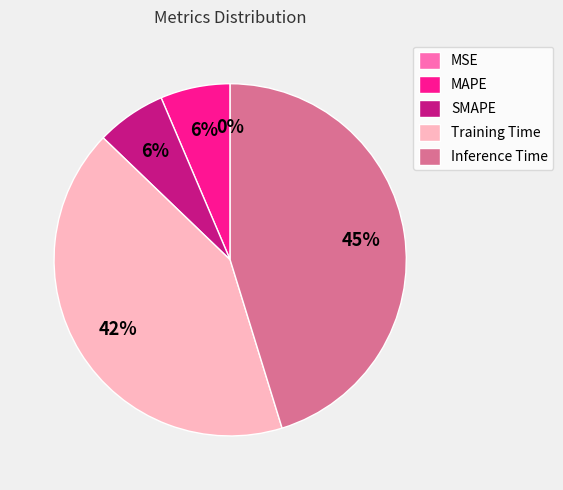

Is the sum of SMAPE and Training Time greater than half?

No